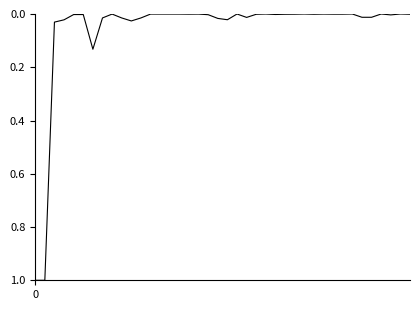

How many lines are shown in the chart?

1